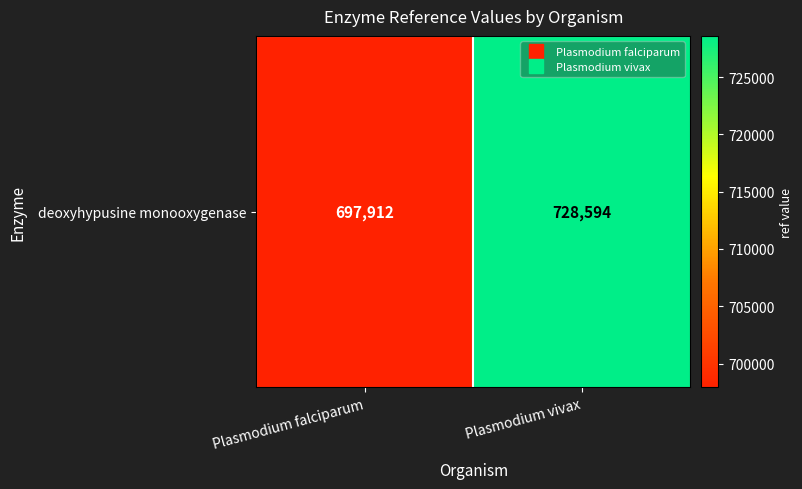

The chart shows a value of 728594 at Plasmodium vivax. True or false?

True